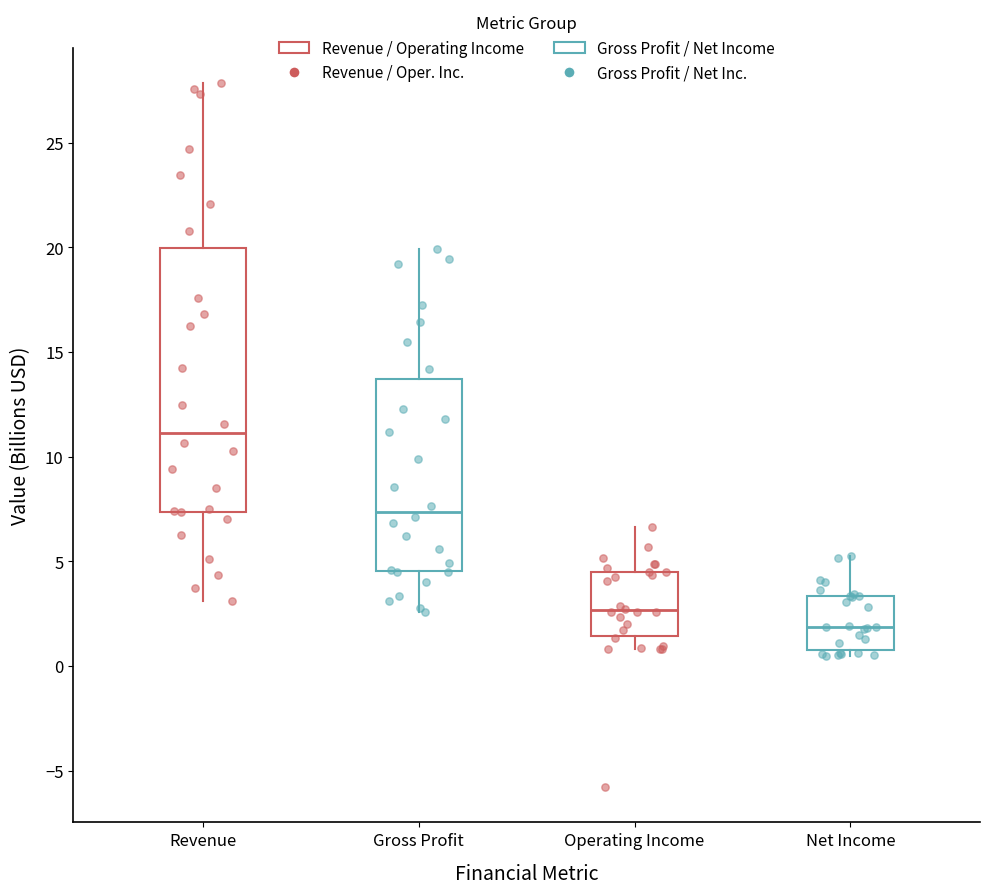

Reading left to right, read every box against the y-axis: the position of its median line, the range the box covers, and the ends of its whiskers. The values are not printed on the chart, so give them approximately, as read against the axis.

Revenue: median 11.0, box 7.5 to 20.0, whiskers 3.0 to 28.0
Gross Profit: median 7.5, box 4.5 to 13.5, whiskers 2.5 to 20.0
Operating Income: median 2.5, box 1.5 to 4.5, whiskers 1.0 to 6.5
Net Income: median 2.0, box 0.5 to 3.5, whiskers 0.5 (just below the box's lower edge) to 5.5